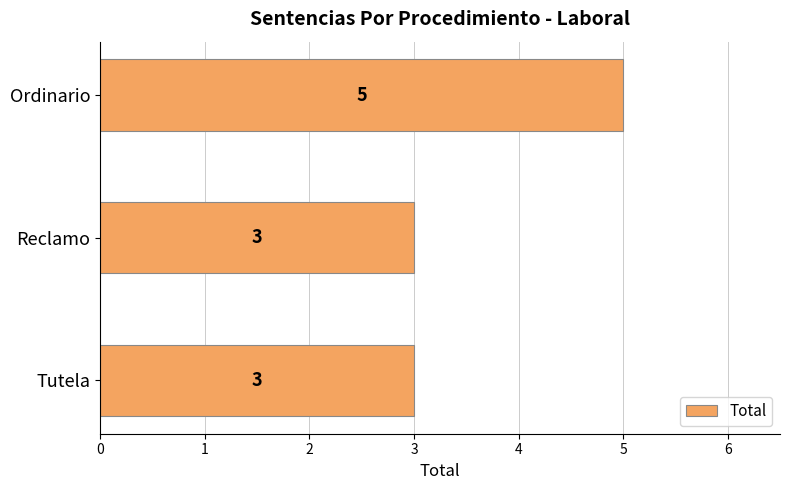

How many values are between 3 and 5?

3